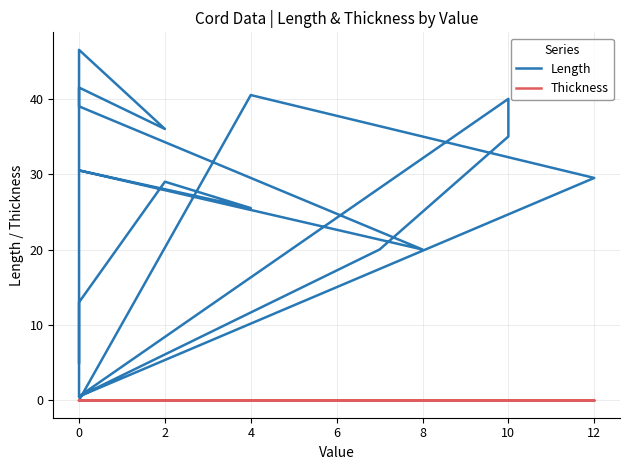

List the series in order of their overall mean, lowest first.

Thickness, Length